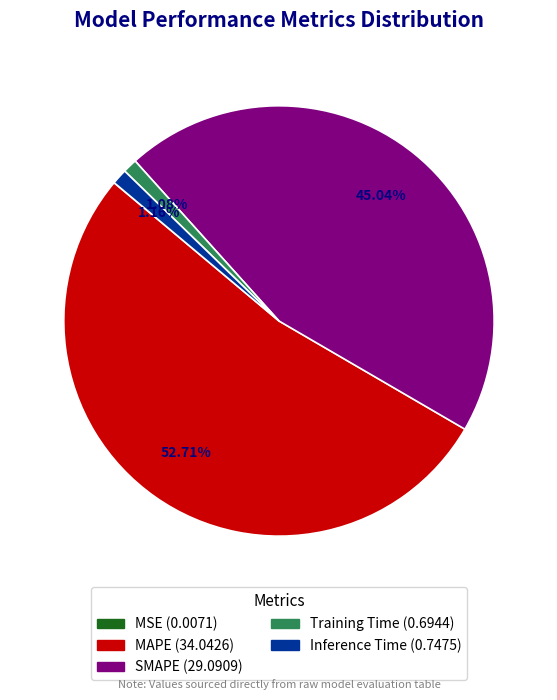

What percentage is the Training Time slice, to the nearest percent?

1%